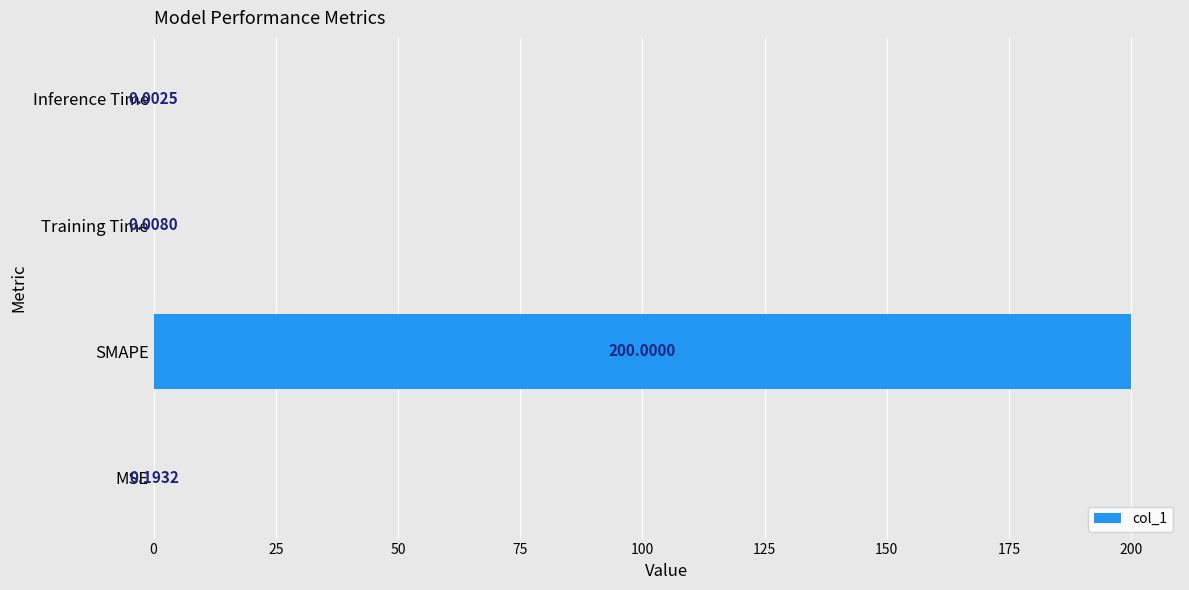

At which label is the value closest to 100?

MSE